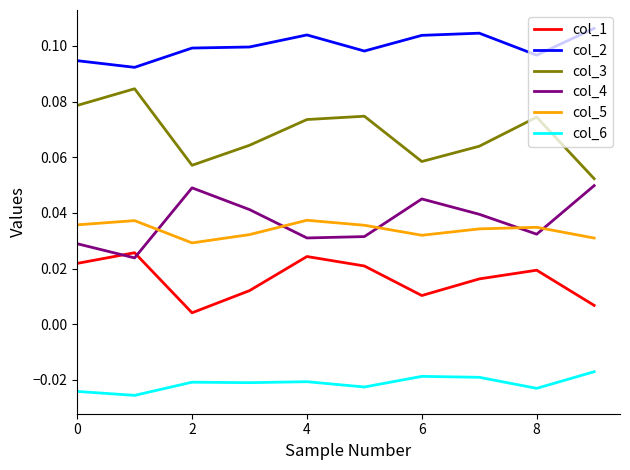

Is this an area chart (filled region under the line)?

No